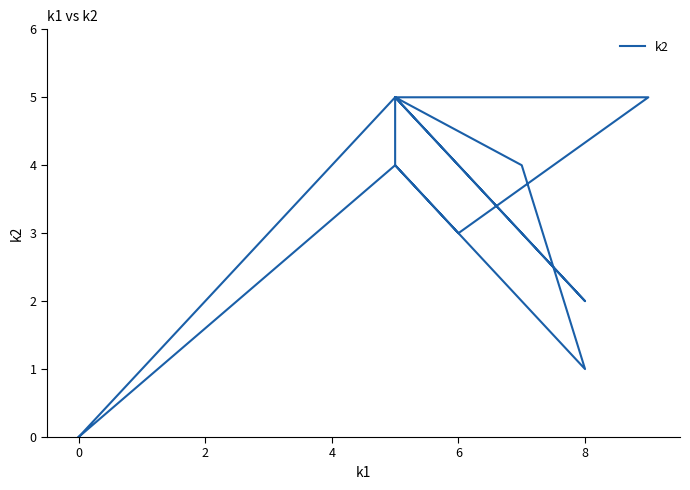

Reading left to right, extract all data points from this chart.

0	5	5	3	4	1	4	5	2	5	4	0